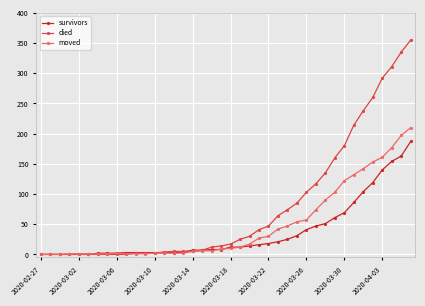

Which series has the largest total across all categories?

died